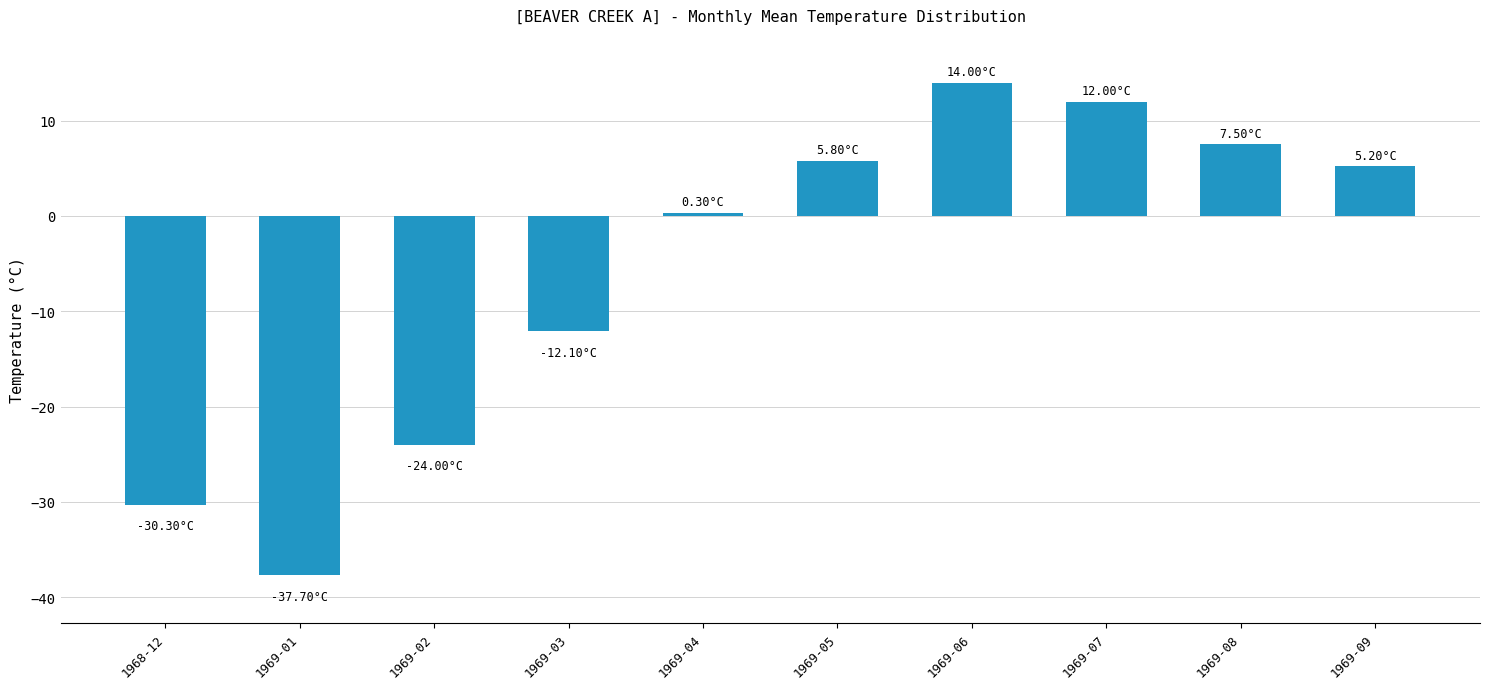

What is the sum of all values?

-59.3